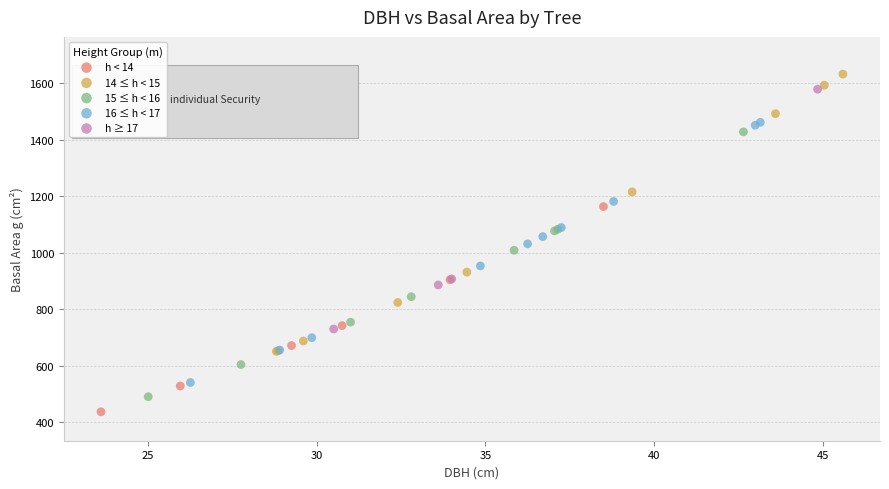

Which series has the widest spread of Y values?

14 ≤ h < 15